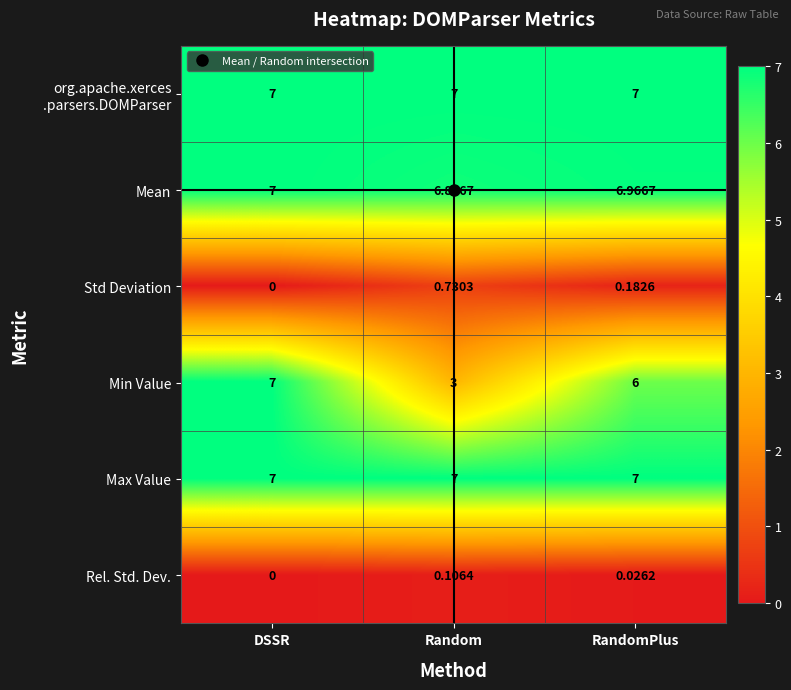

Which label corresponds to the smallest value in the chart?

DSSR